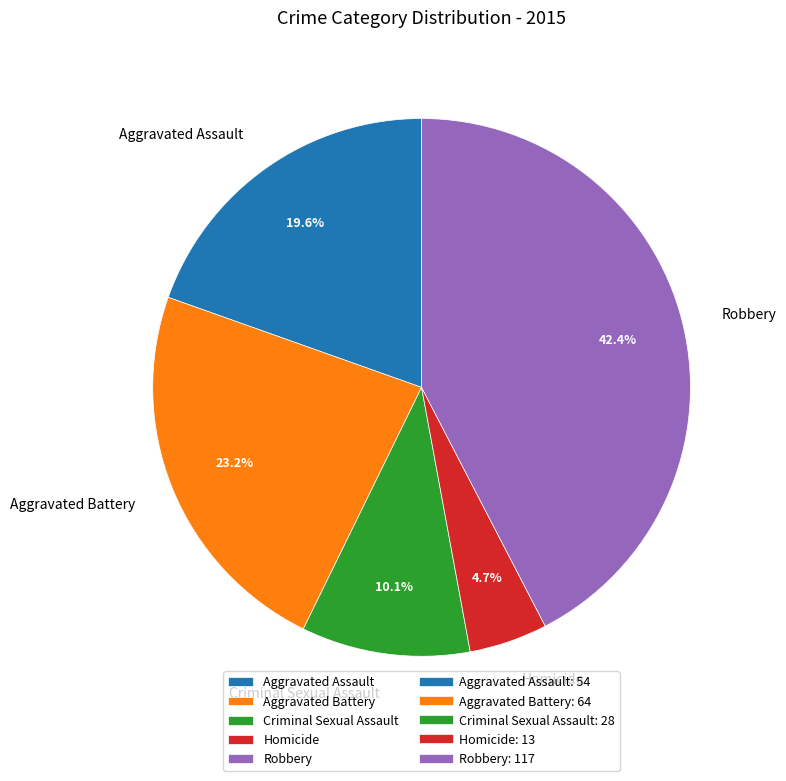

What is the smallest slice in the pie chart?

Homicide